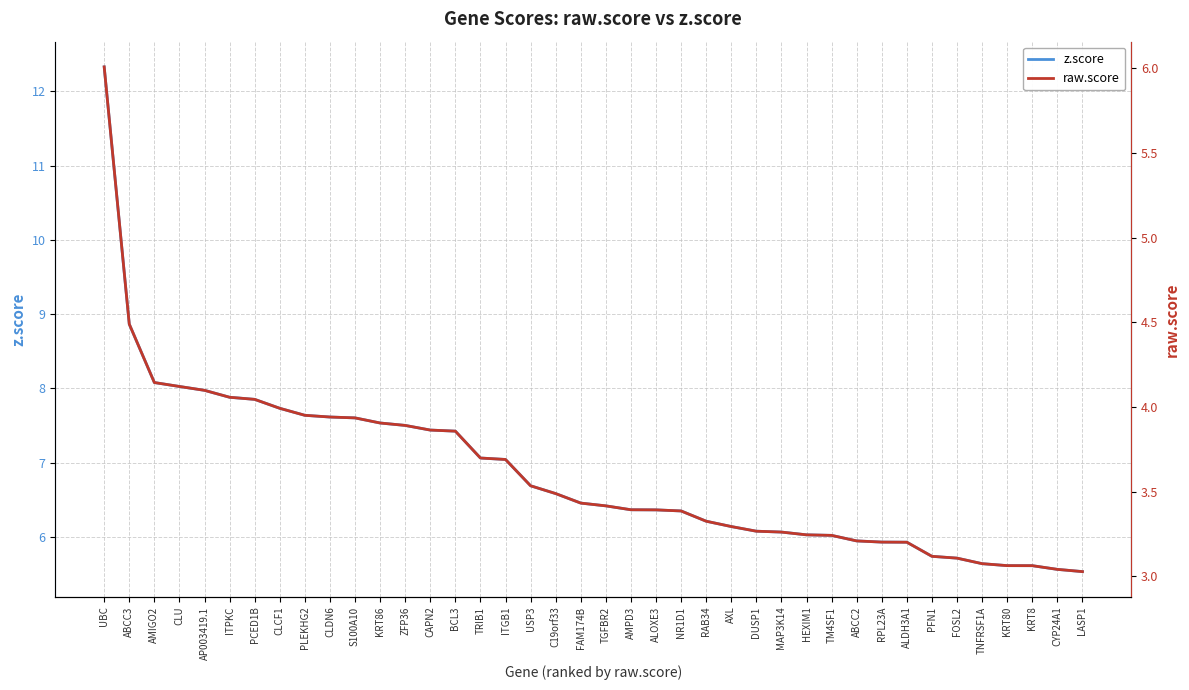

At how many categories does at least one series exceed 6?

30